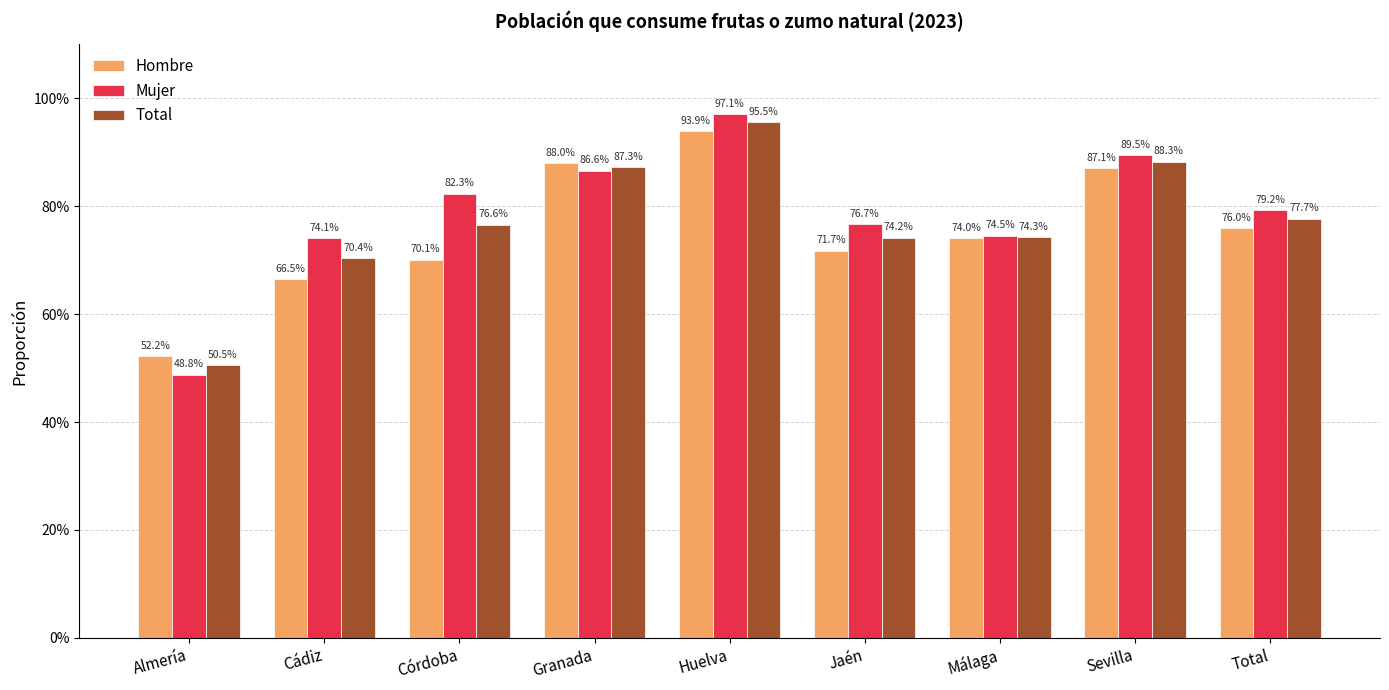

What position from the right is Total?

1